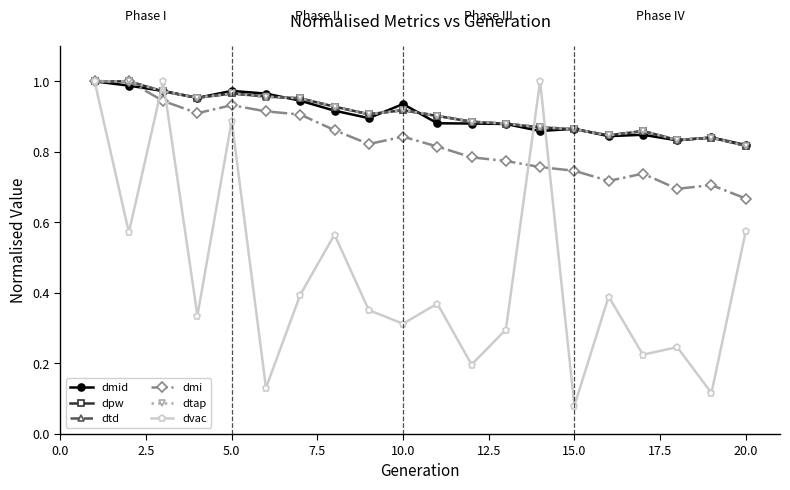

True or false: dmid has more than 2 interior local peaks.

True